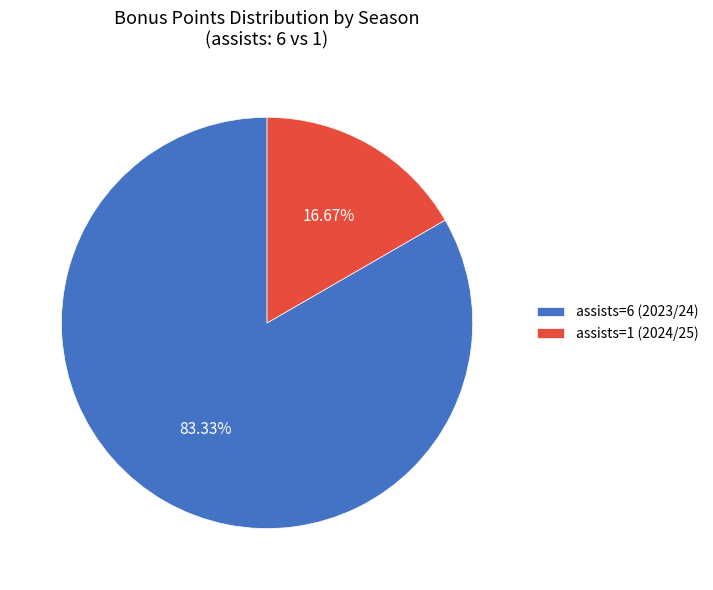

Which slice is the smallest?

assists=1 (2024/25)